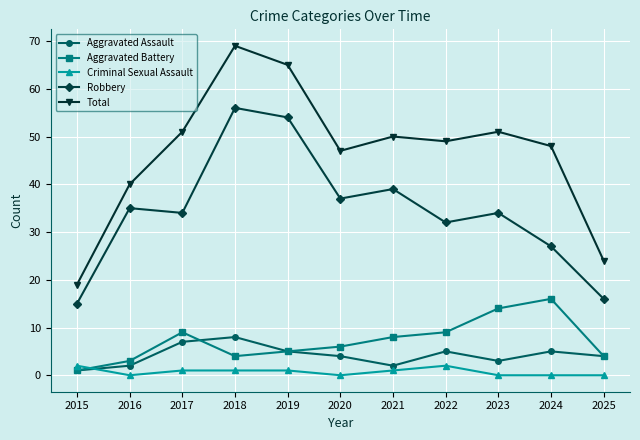

Where is the first local maximum for Aggravated Assault?

2018